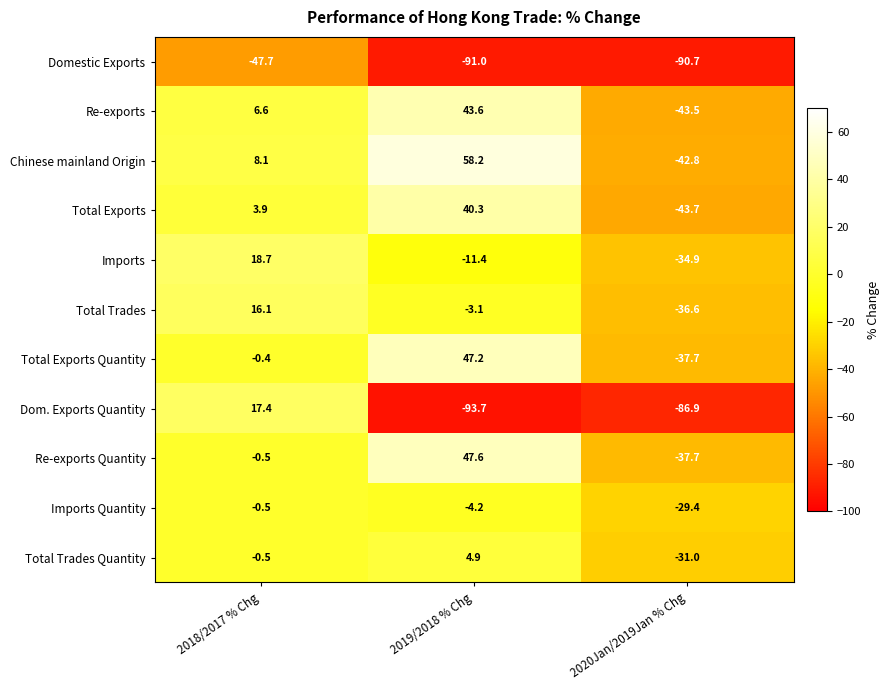

Where does the Re-exports Quantity series first go above 0?

2019/2018 % Chg